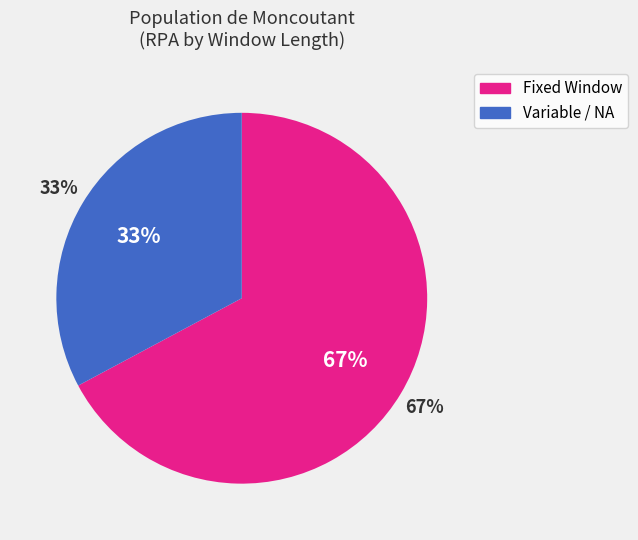

Which category has the smallest portion of the pie?

NA